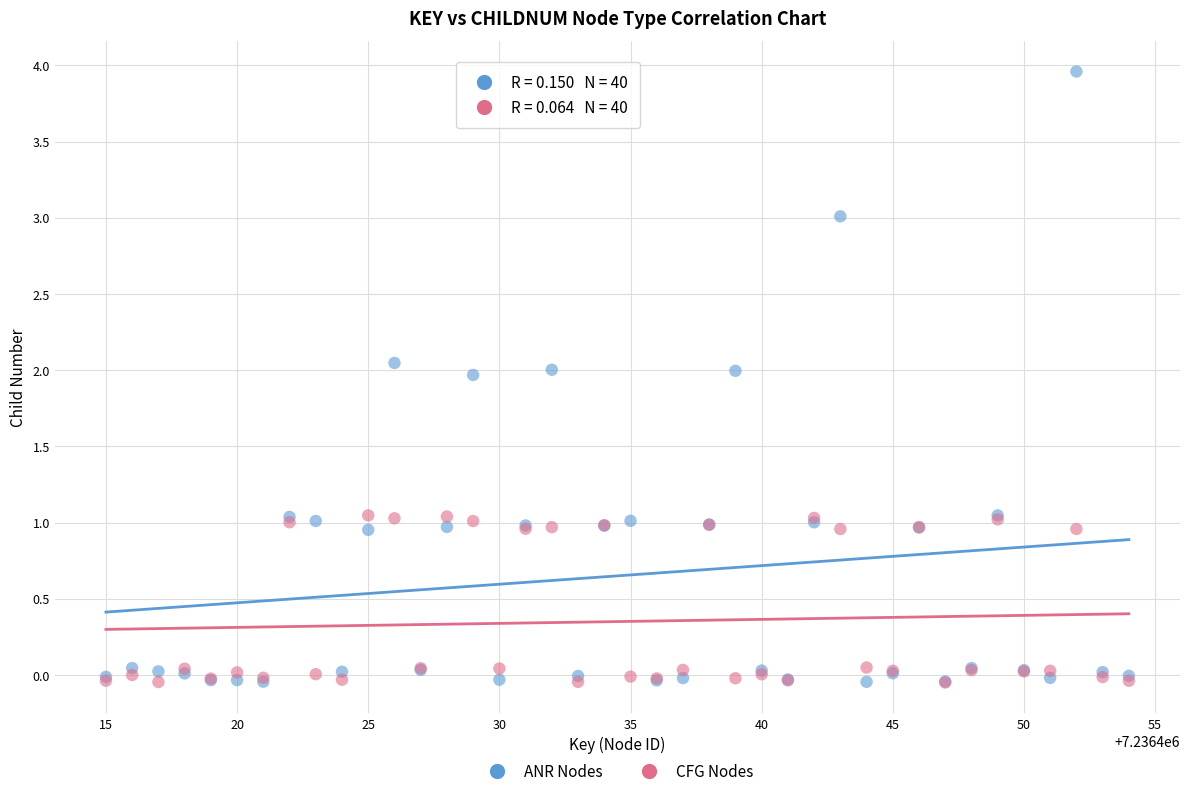

What are all the series names shown in the legend?

ANR Nodes, CFG Nodes